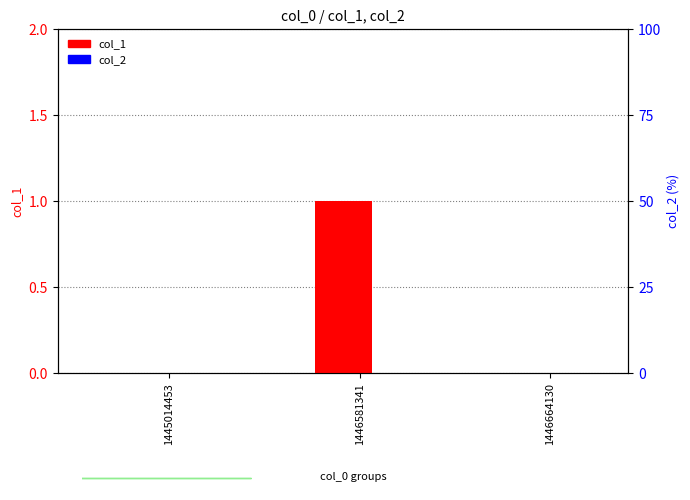

Reading left to right, what are all the values shown in this chart?

col_1: 0	1	0
col_2: 0	0	0